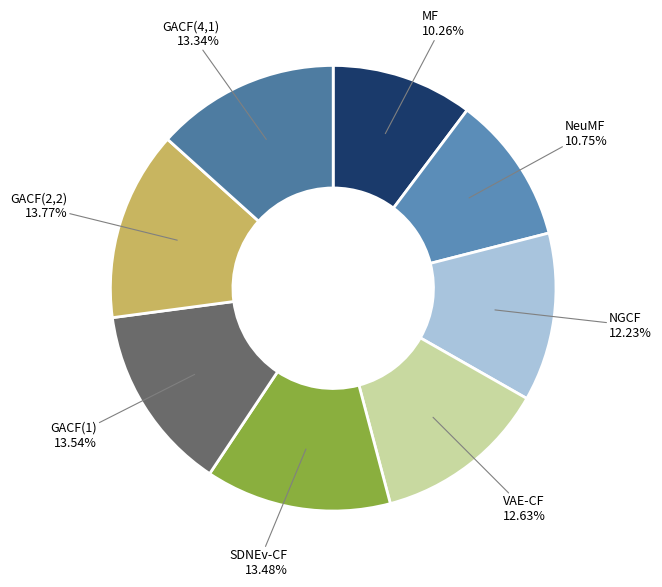

Count the number of slices in the pie.

8